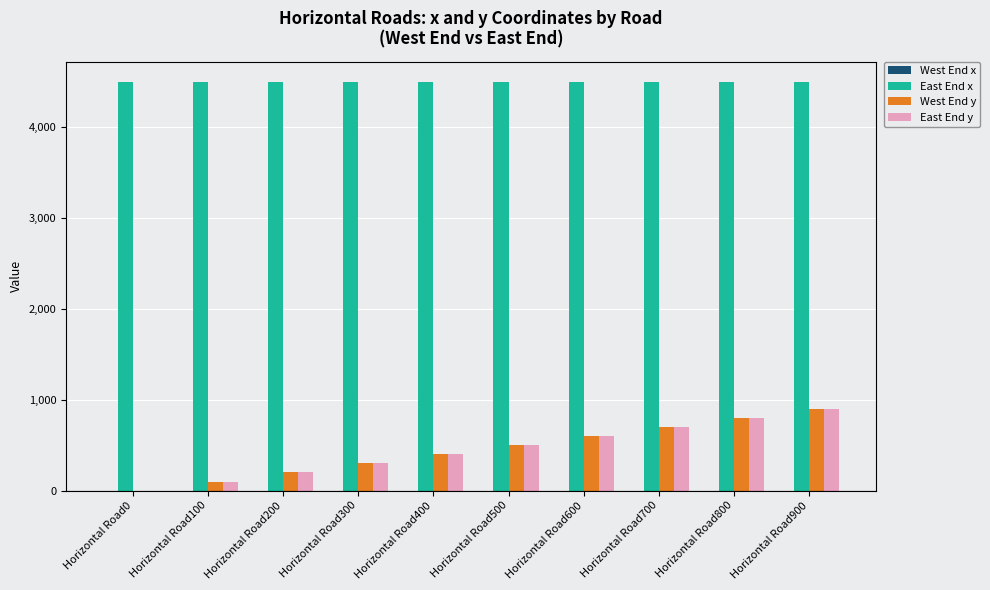

What is the highest value of the East End y series?

900